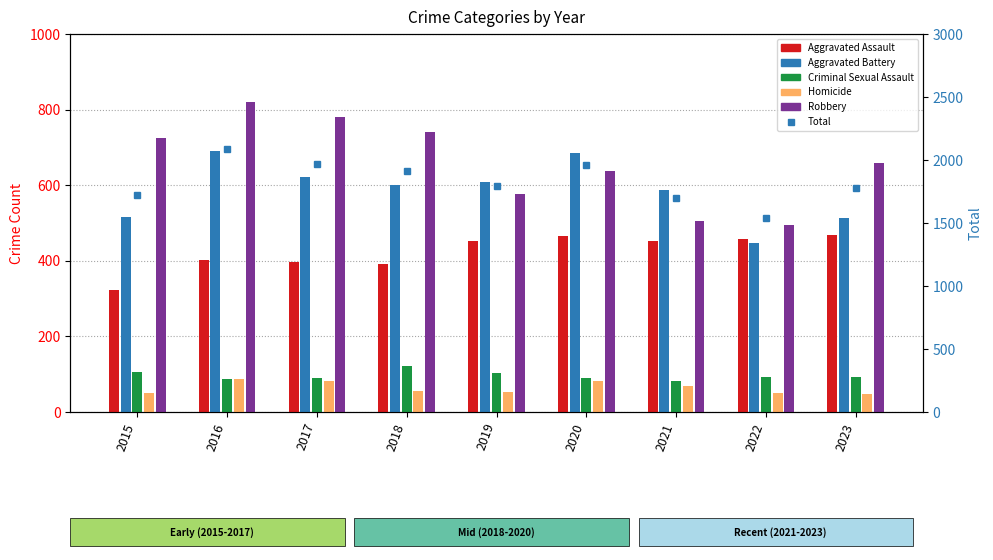

What is the value of the Aggravated Battery bar at the 4th from the left?

600